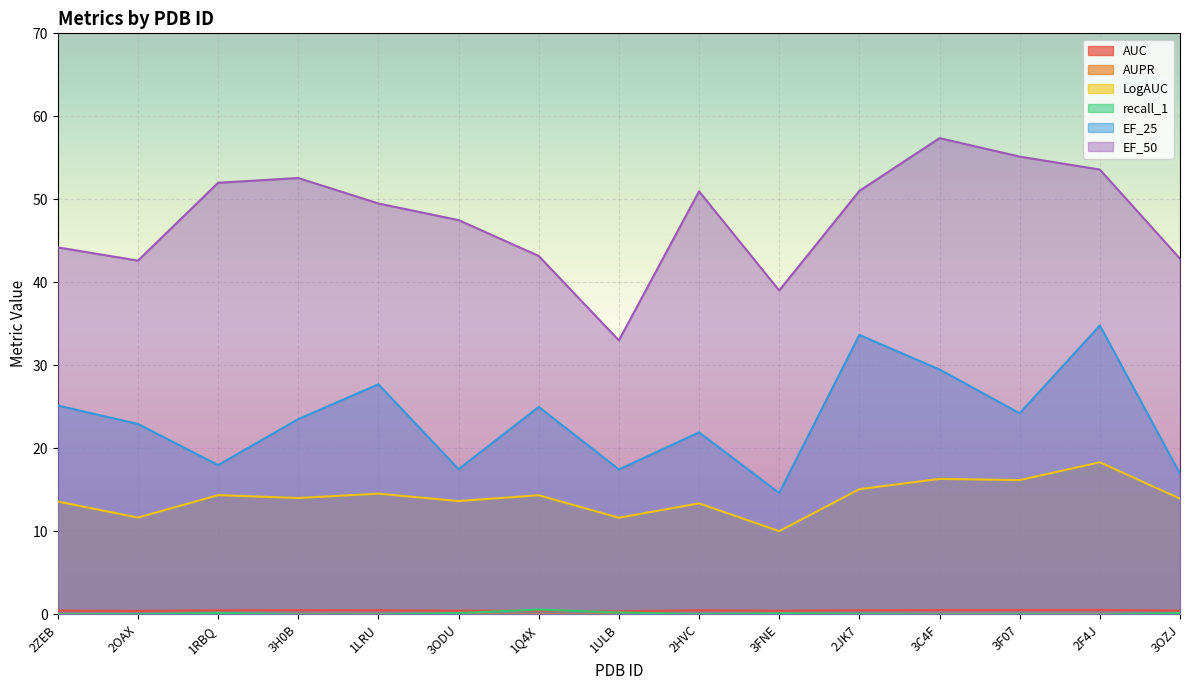

Which series has the largest total across all categories?

EF_50